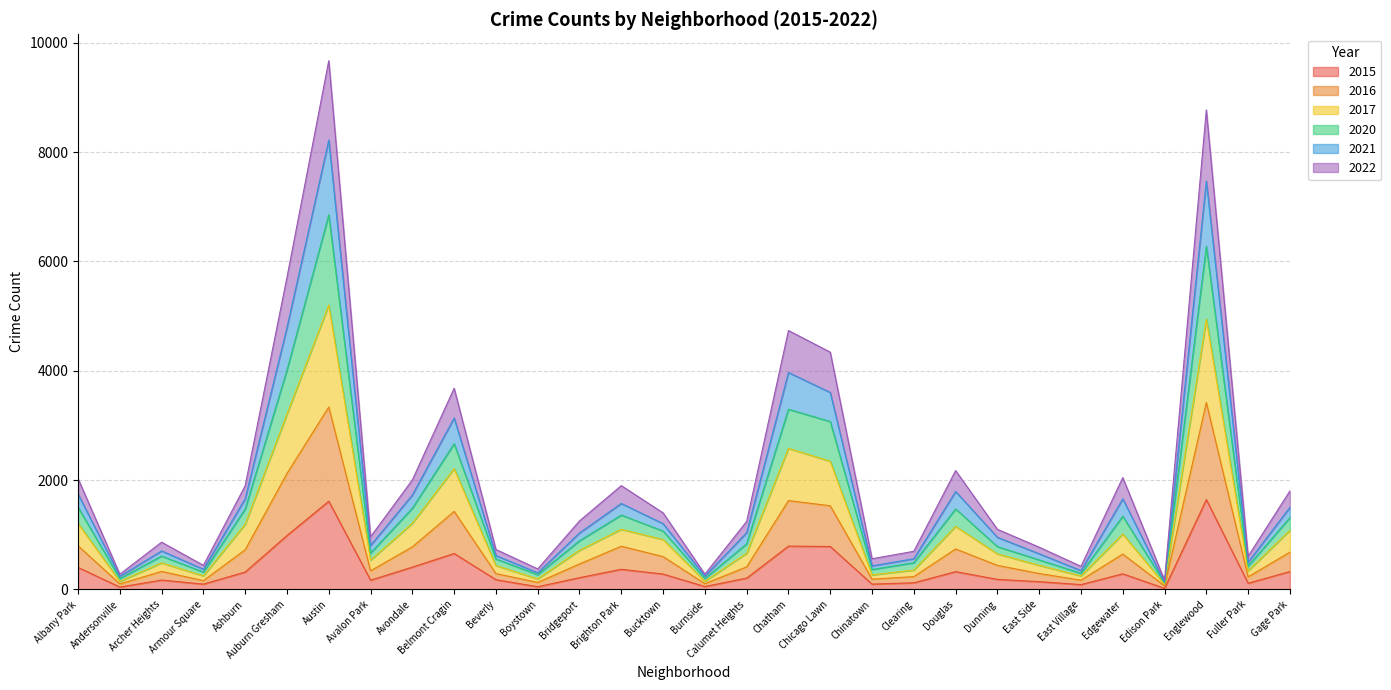

Which series changed the most between Clearing and Fuller Park?

2022